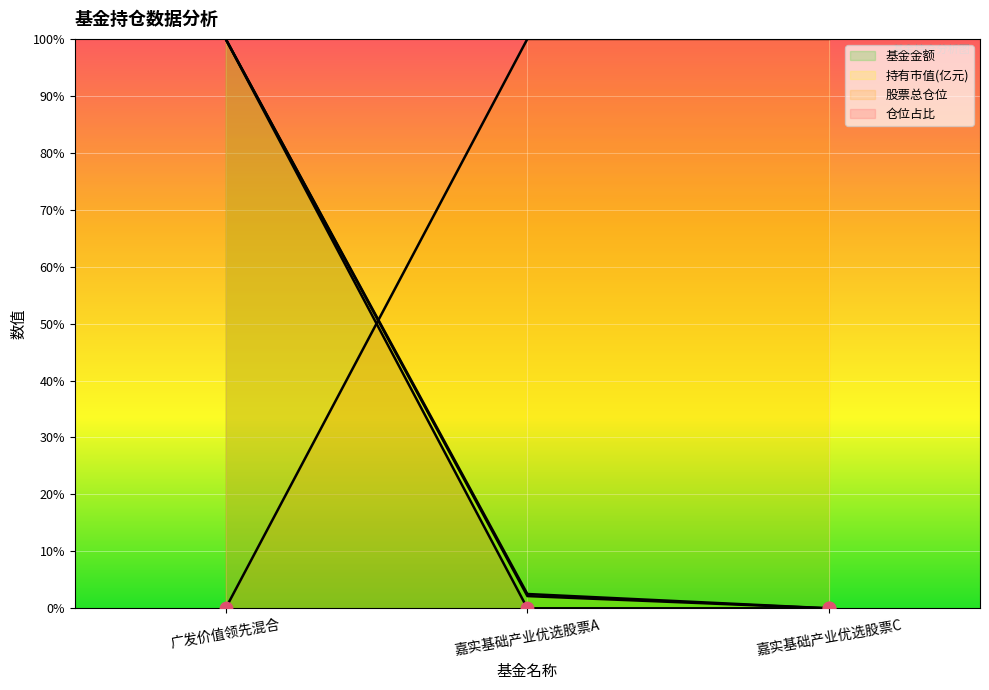

Which series has the widest spread of Y values?

基金金额